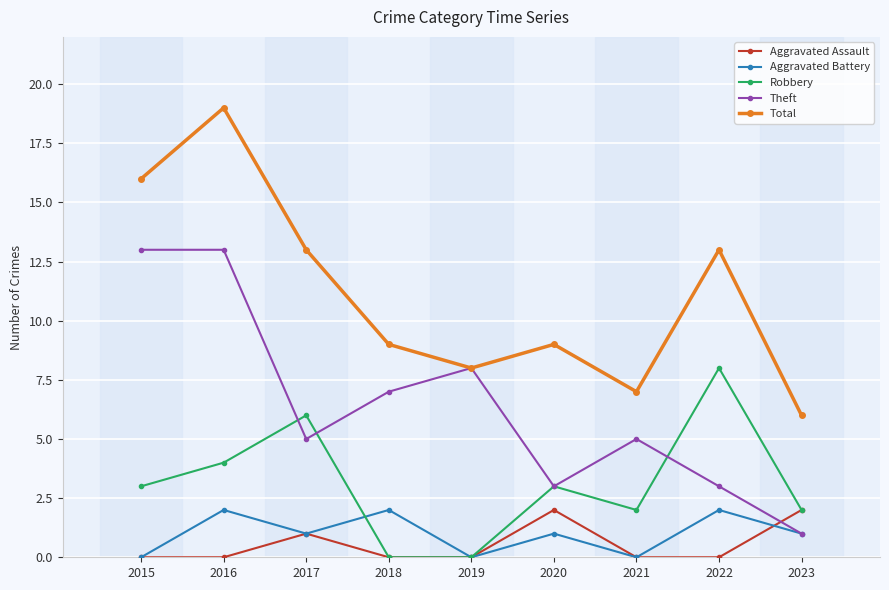

Count the number of categories in the chart.

9